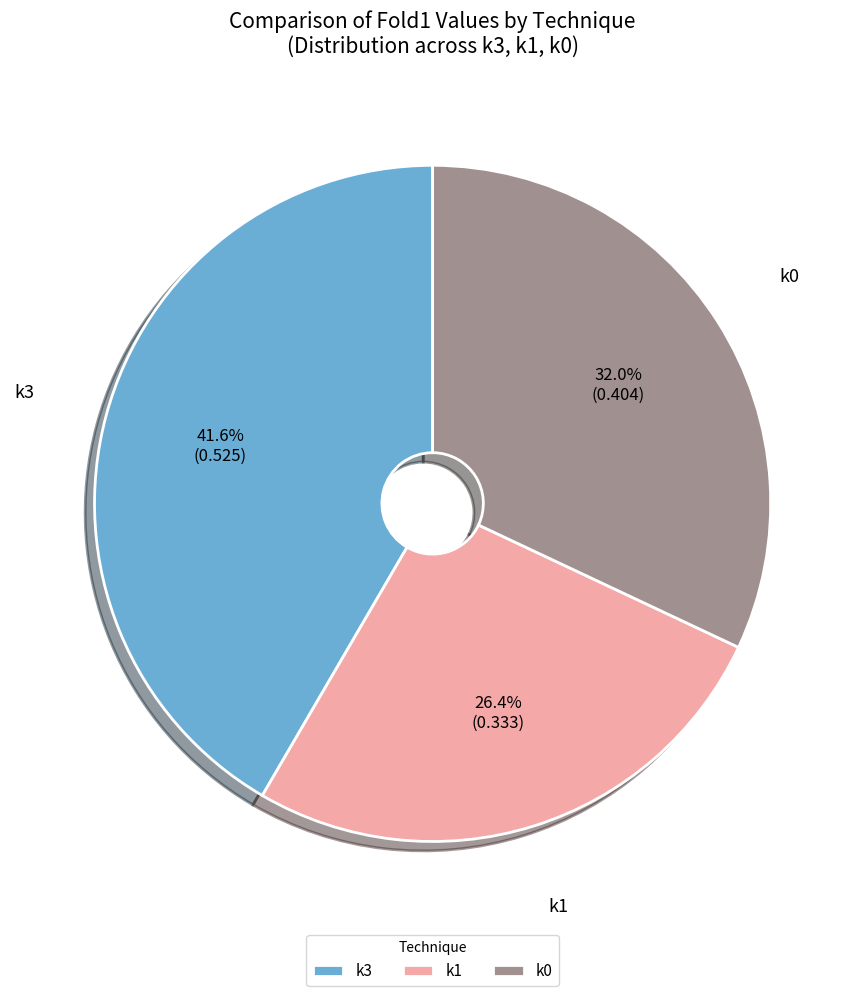

Count the number of slices in the pie.

3